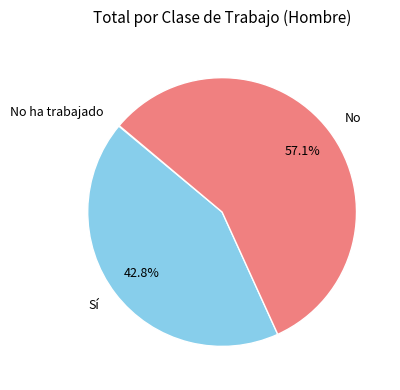

What is the largest slice in the pie chart?

No